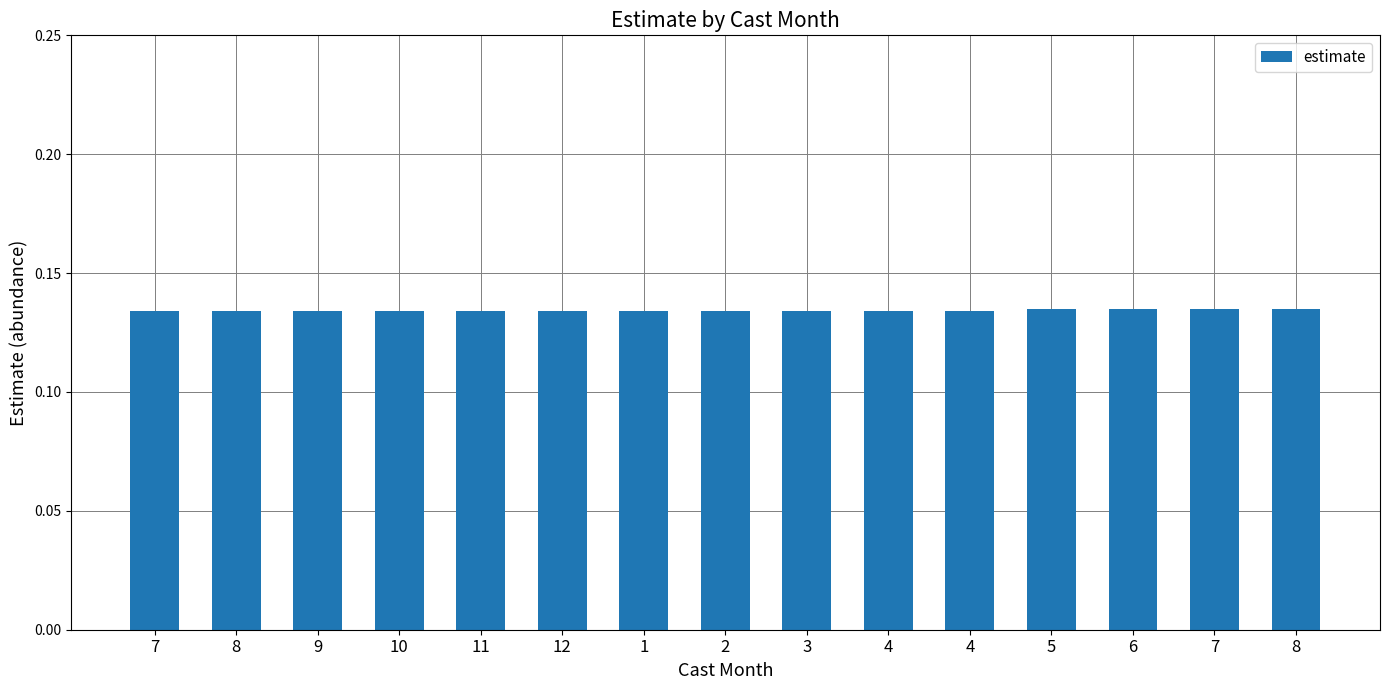

Between 7 and 1, which is larger?

7